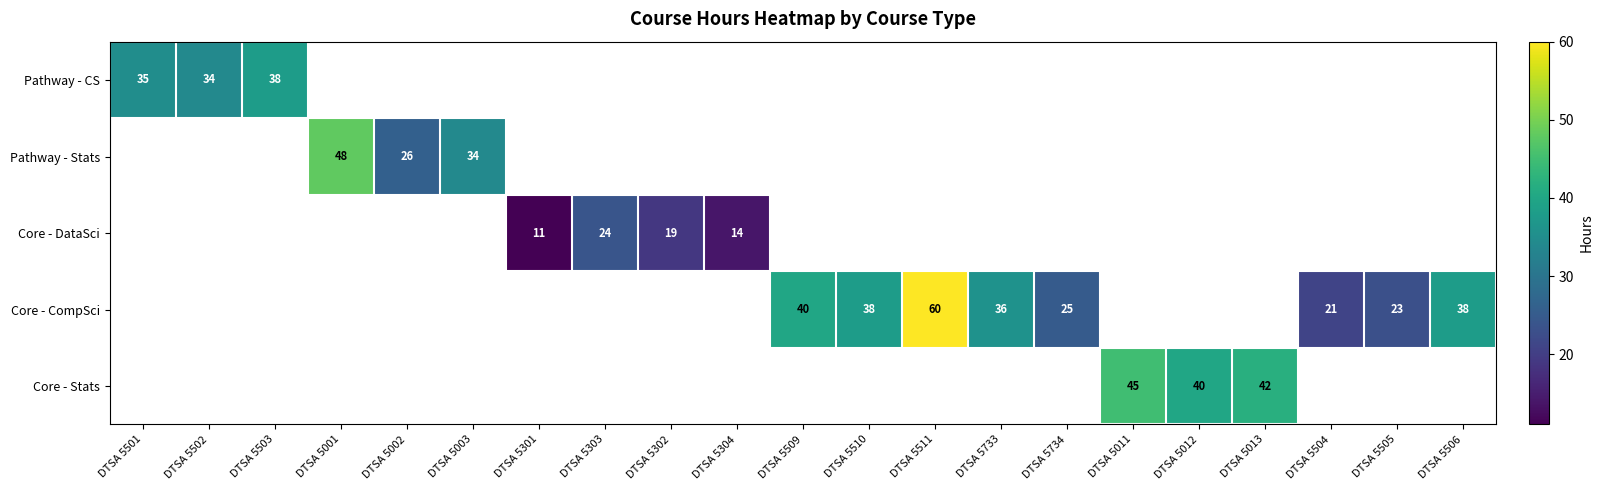

Is it true that Core - DataSci equals 39 at DTSA 5303?

False